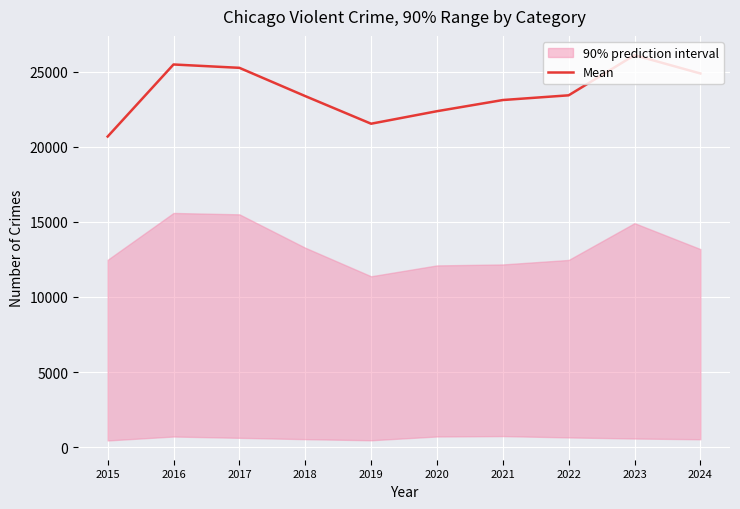

True or false: the data shows 44945 at 2023.

False